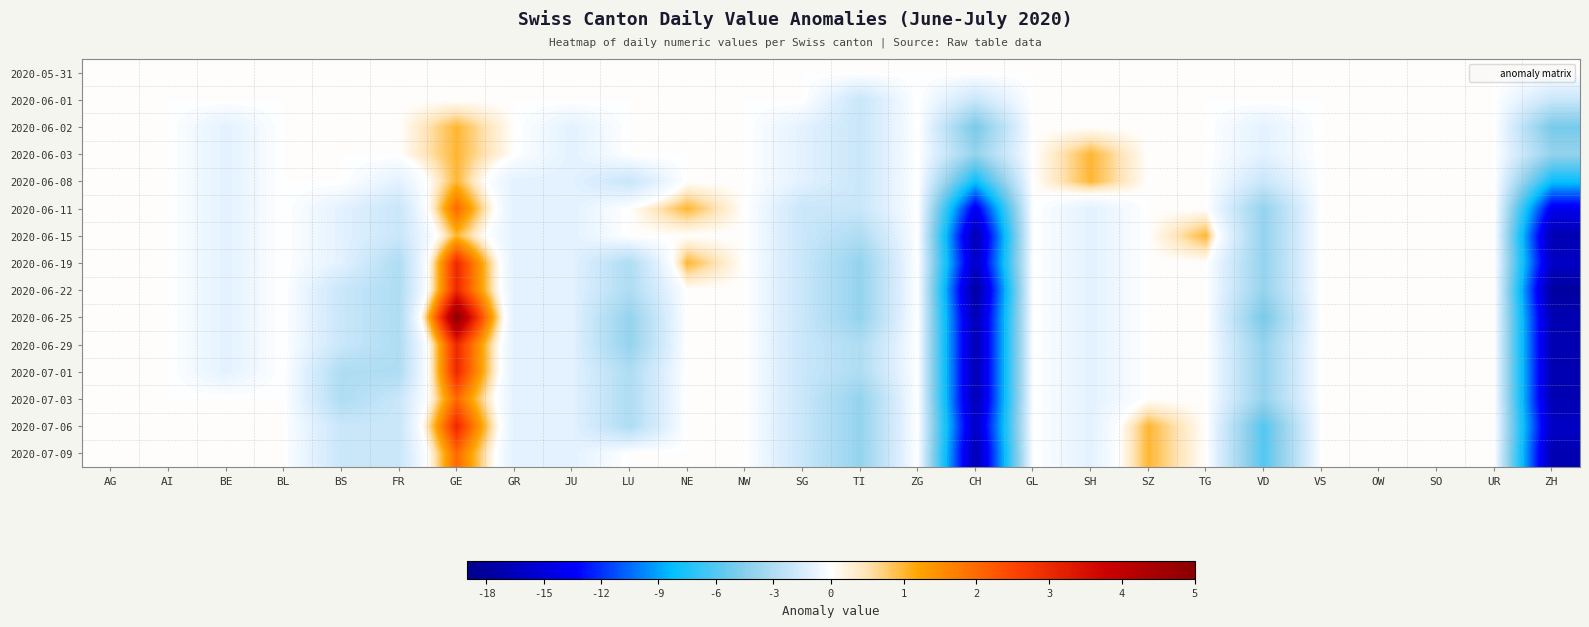

What is the difference between the highest and lowest values at BS?

3